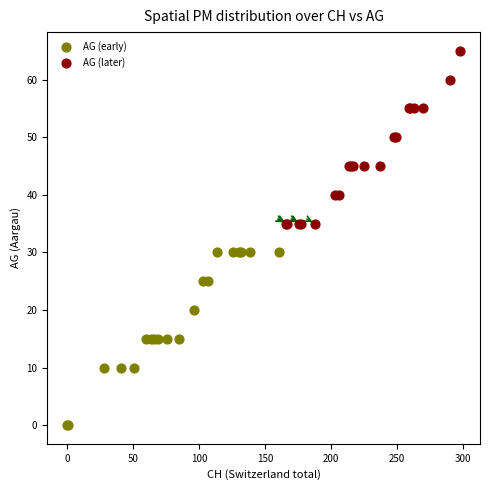

Which series contains the lowest Y value?

AG (early)